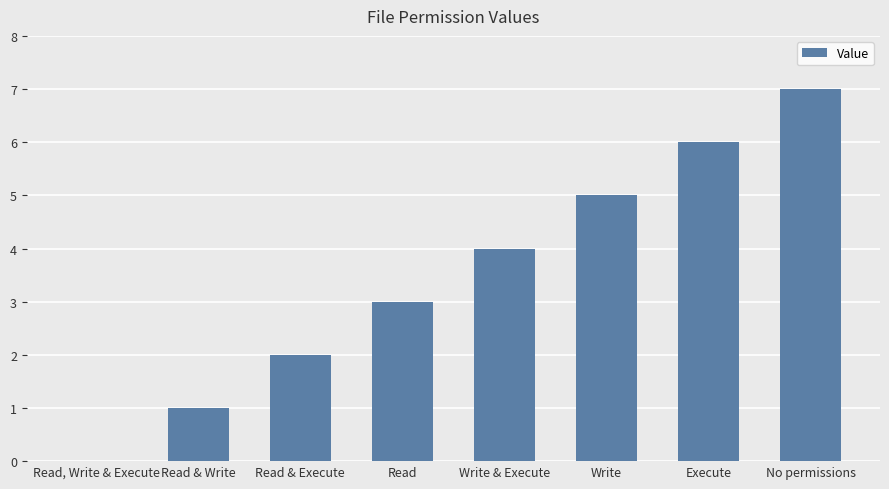

Count the number of data series in this chart.

1